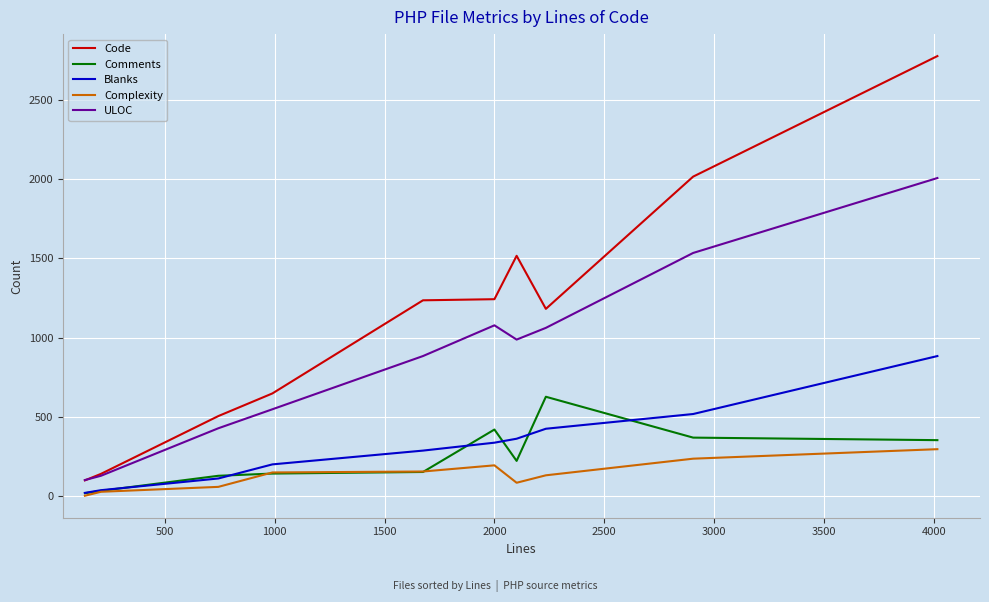

Count the number of data series in this chart.

5